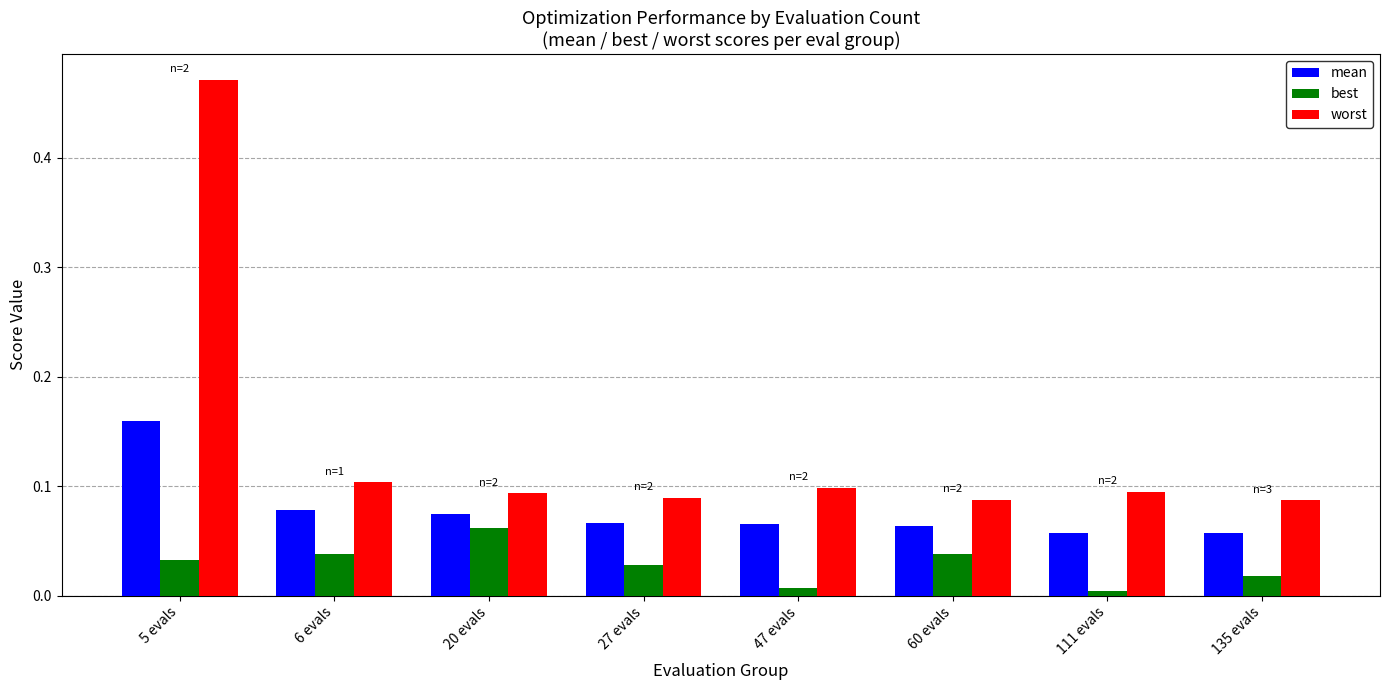

The value of best at 5 evals is 0.1. True or false?

False